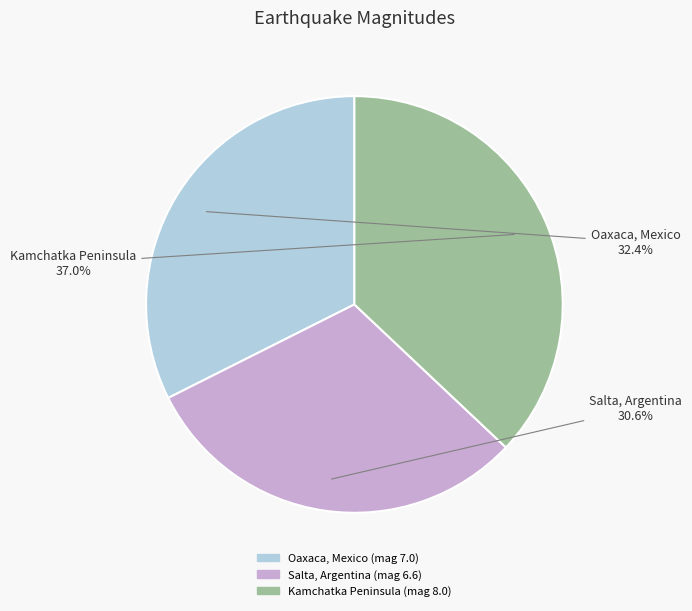

Rank the categories by value from highest to lowest.

Kamchatka Peninsula, Oaxaca, Mexico, Salta, Argentina